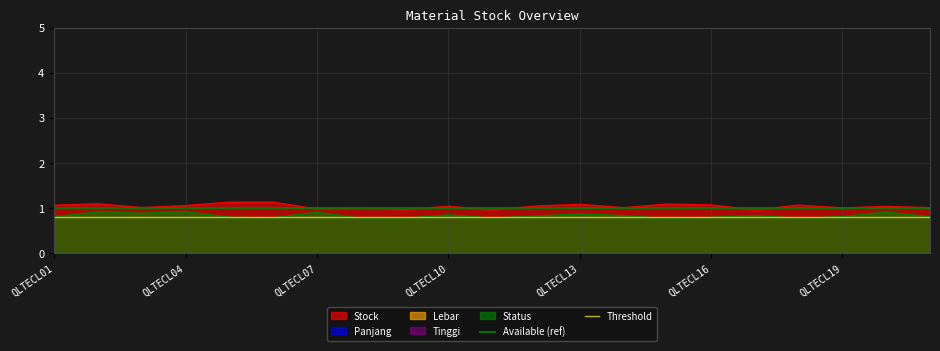

At which category is the sum across all series the highest?

QLTECL01